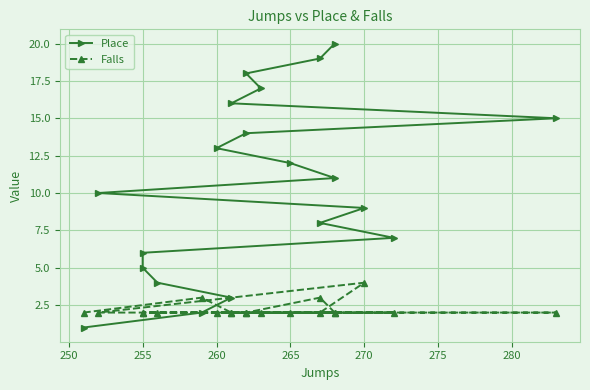

The value of Place at 16 is 23. True or false?

False